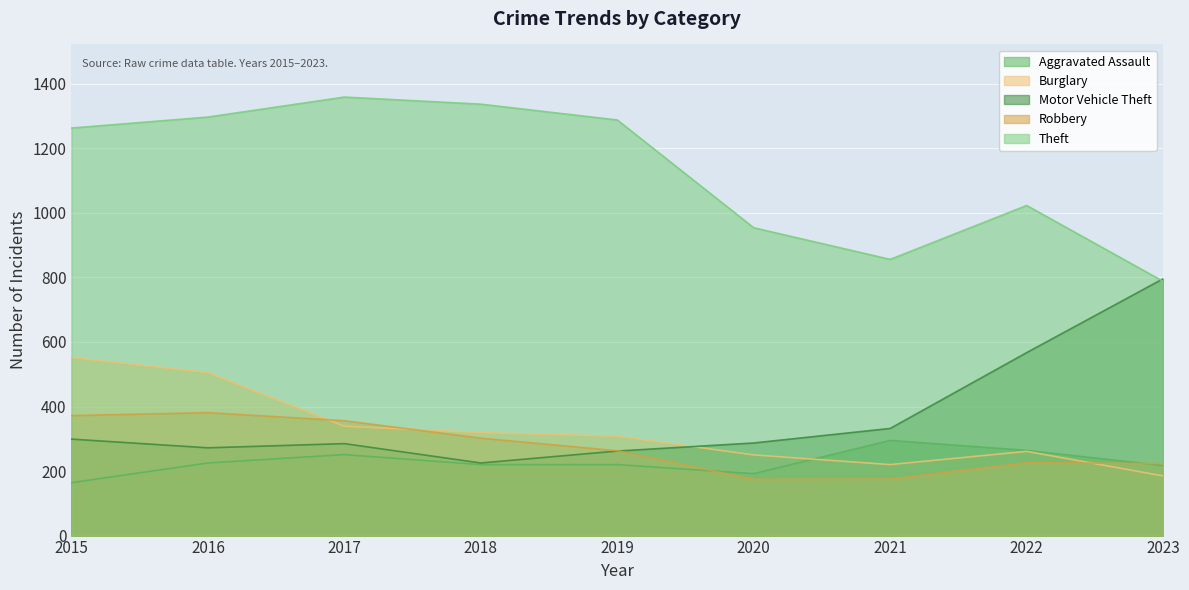

Which series ends up on top after the final intersection of Aggravated Assault and Robbery?

Robbery